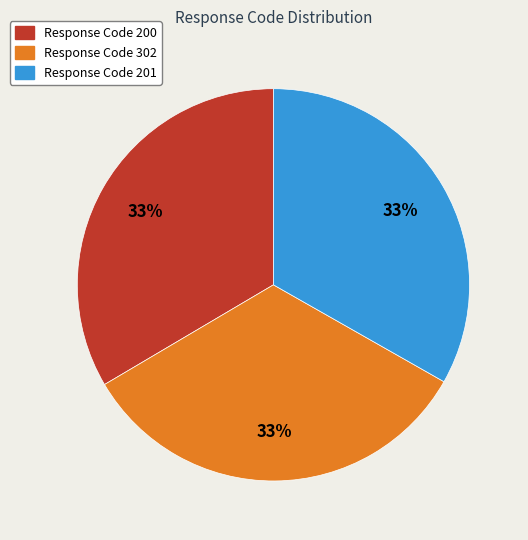

Is it true that Response Code 302 is 20% of the pie?

False